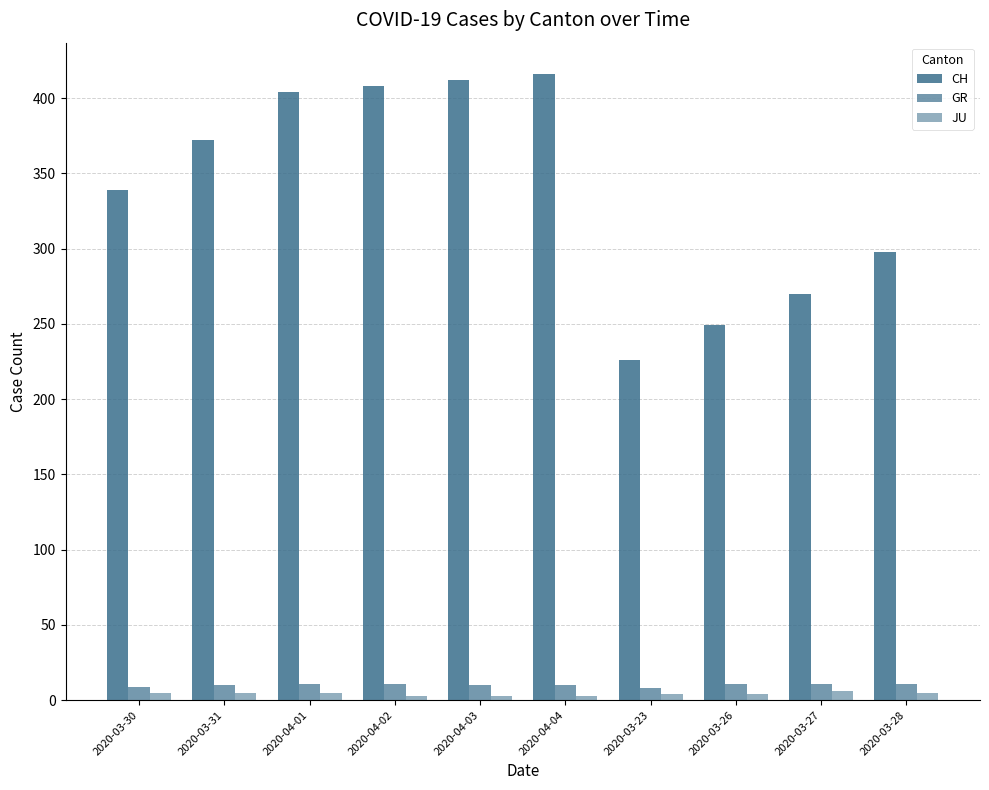

How many groups of bars are there?

10